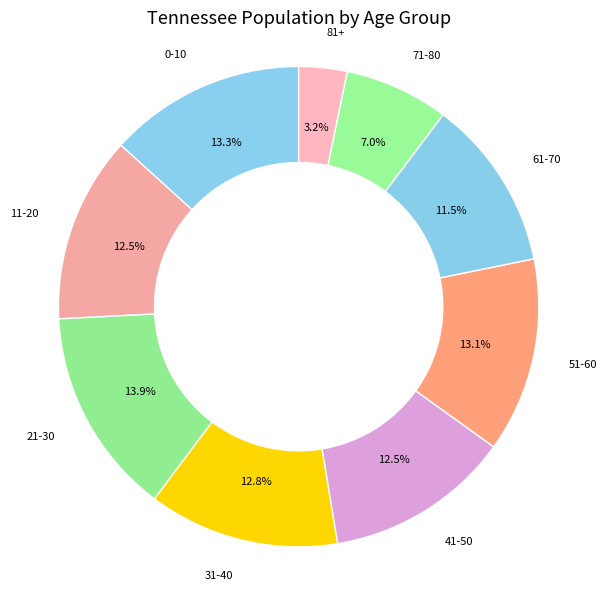

Is there any slice that represents more than half of the pie?

No